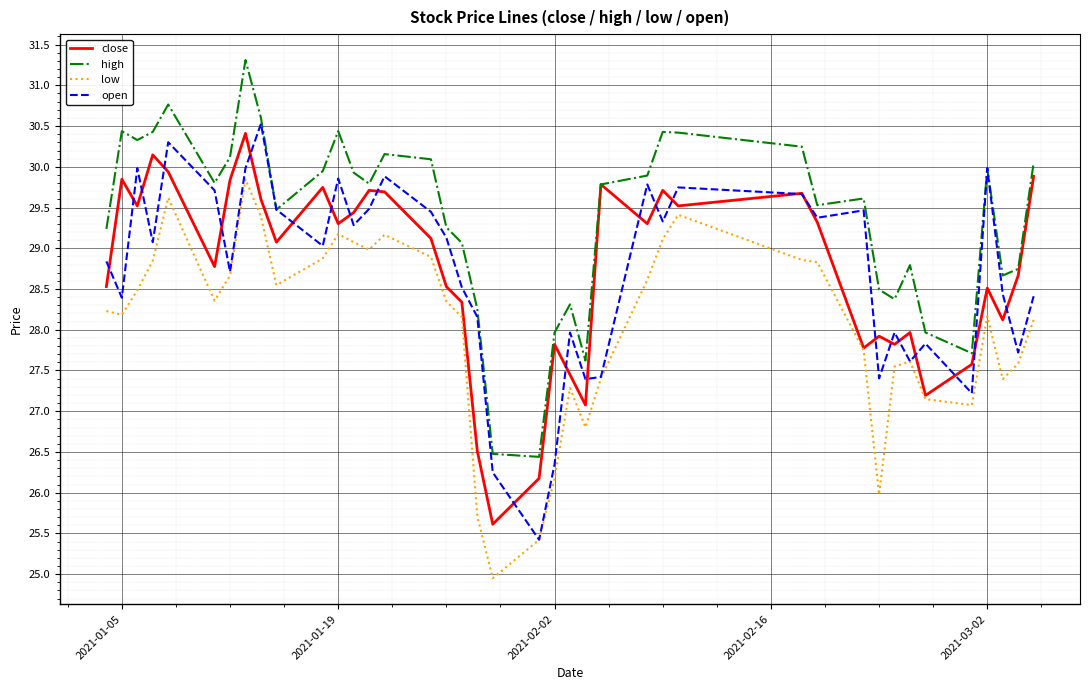

What is the lowest value of the open series?

25.4